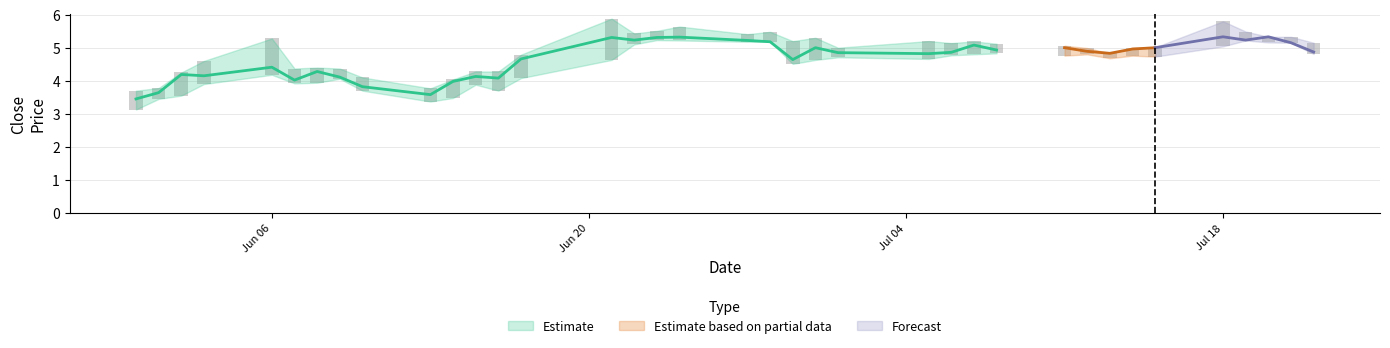

Count the number of data series in this chart.

3